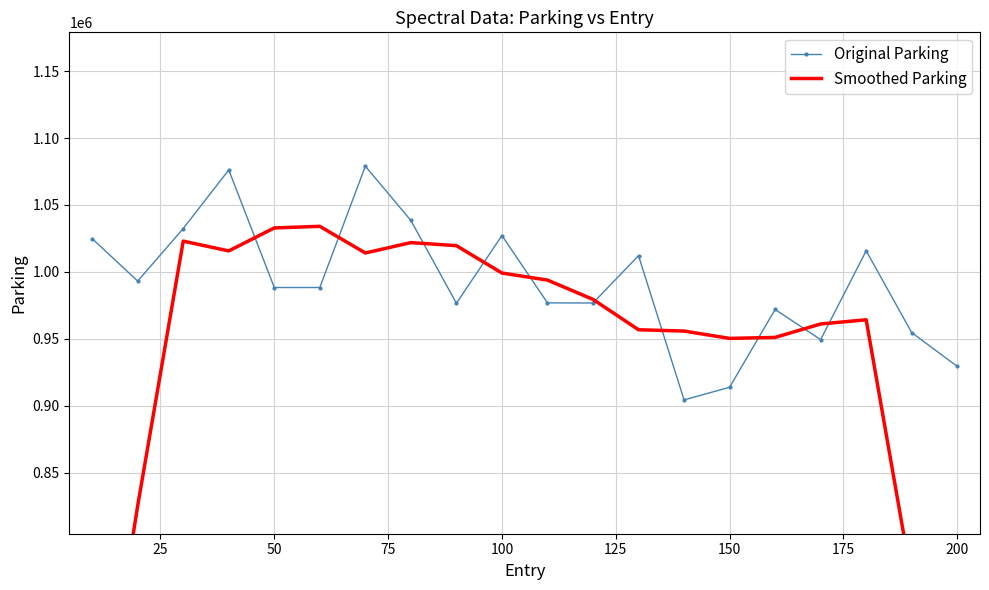

How many interior local valleys does the Original Parking series have?

6